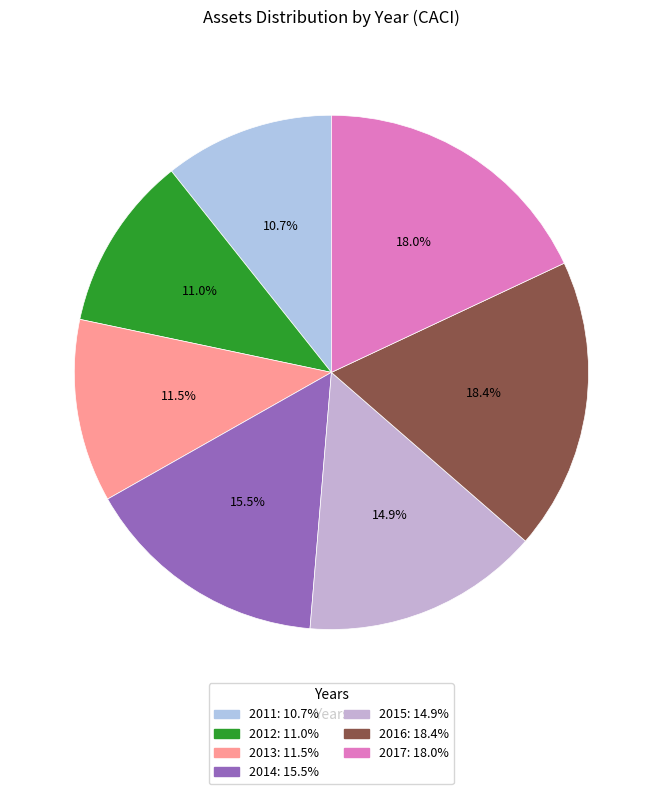

The 2015 slice represents 29% of the pie. True or false?

False